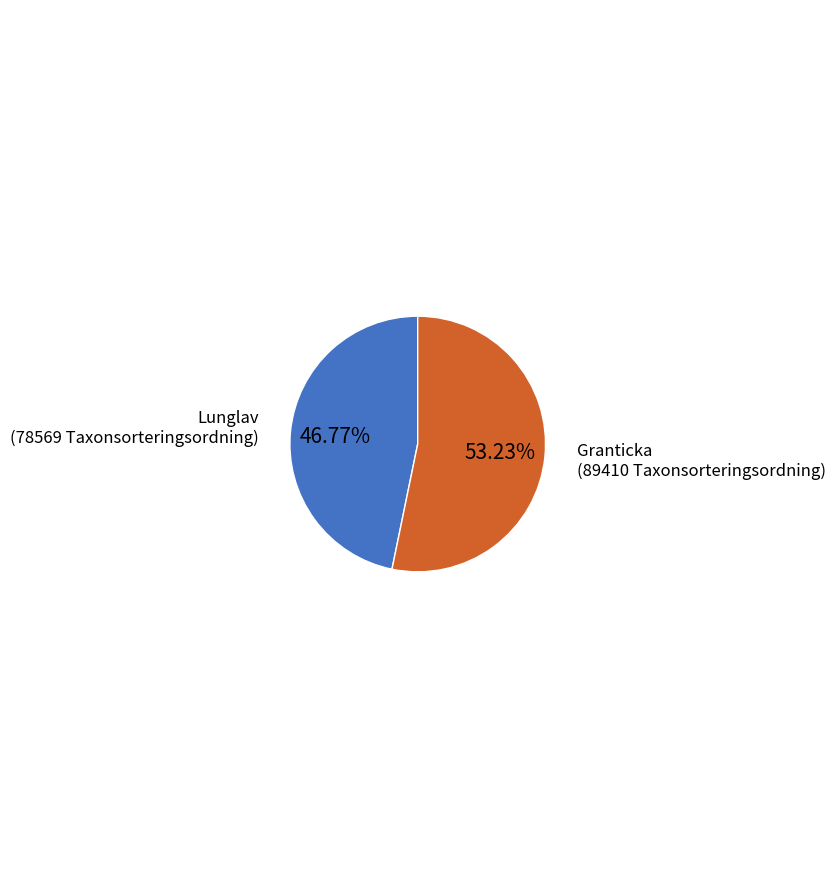

To the nearest percent, what is the difference between the largest and smallest slice percentages?

6%